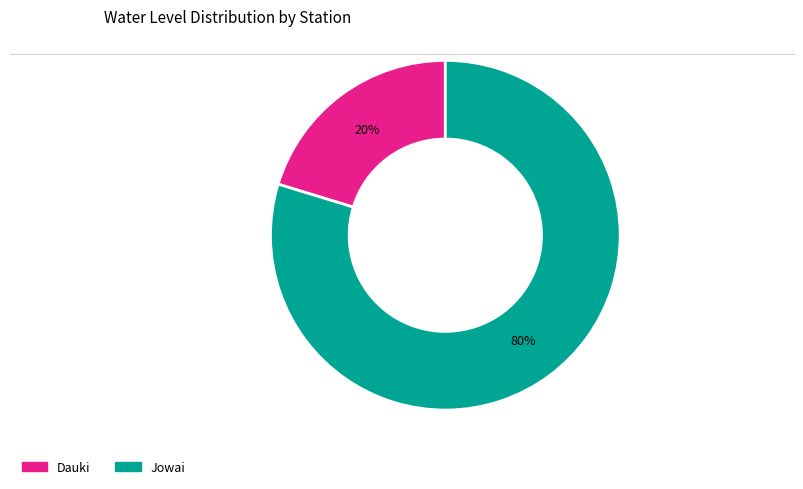

Which category has the biggest portion of the pie?

Jowai